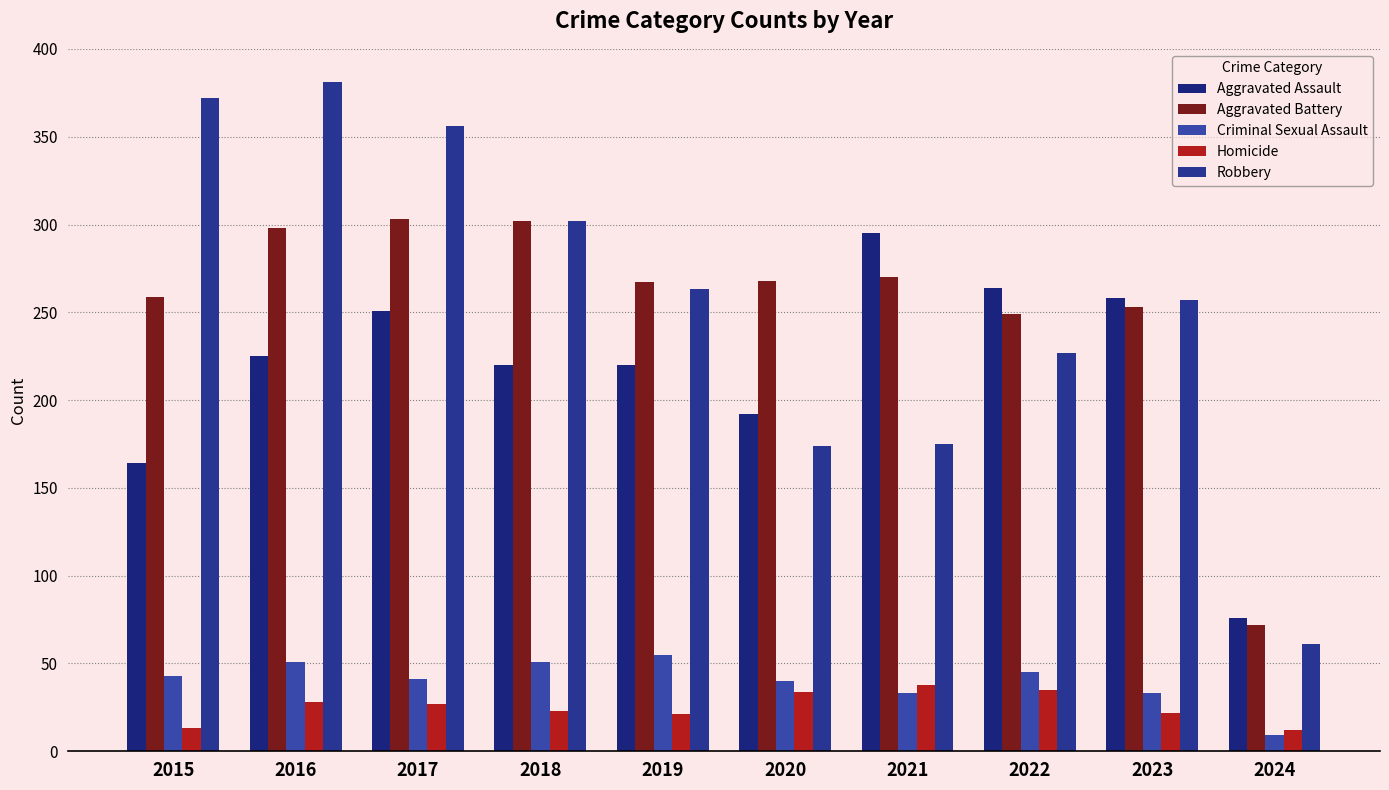

How many bars are there in total?

50